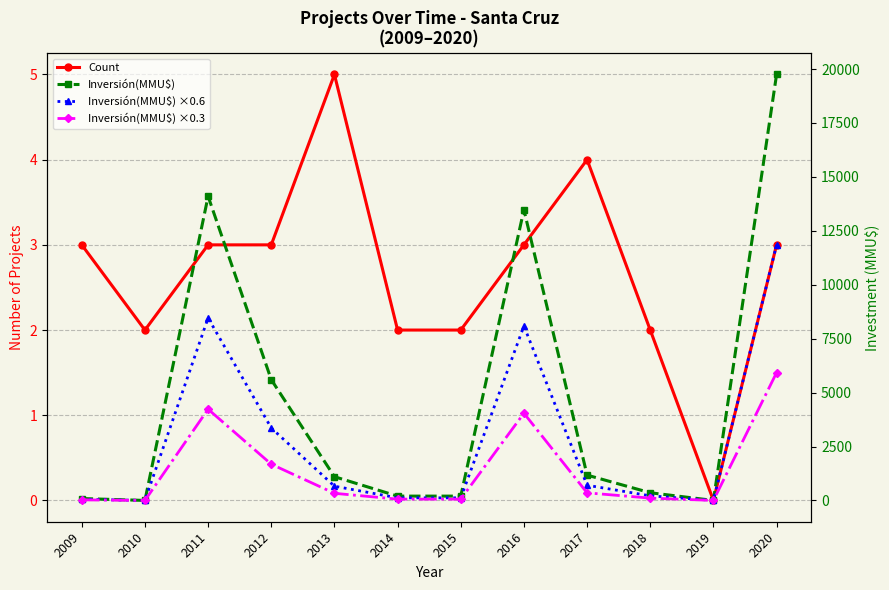

How many interior local valleys does the Count series have?

2